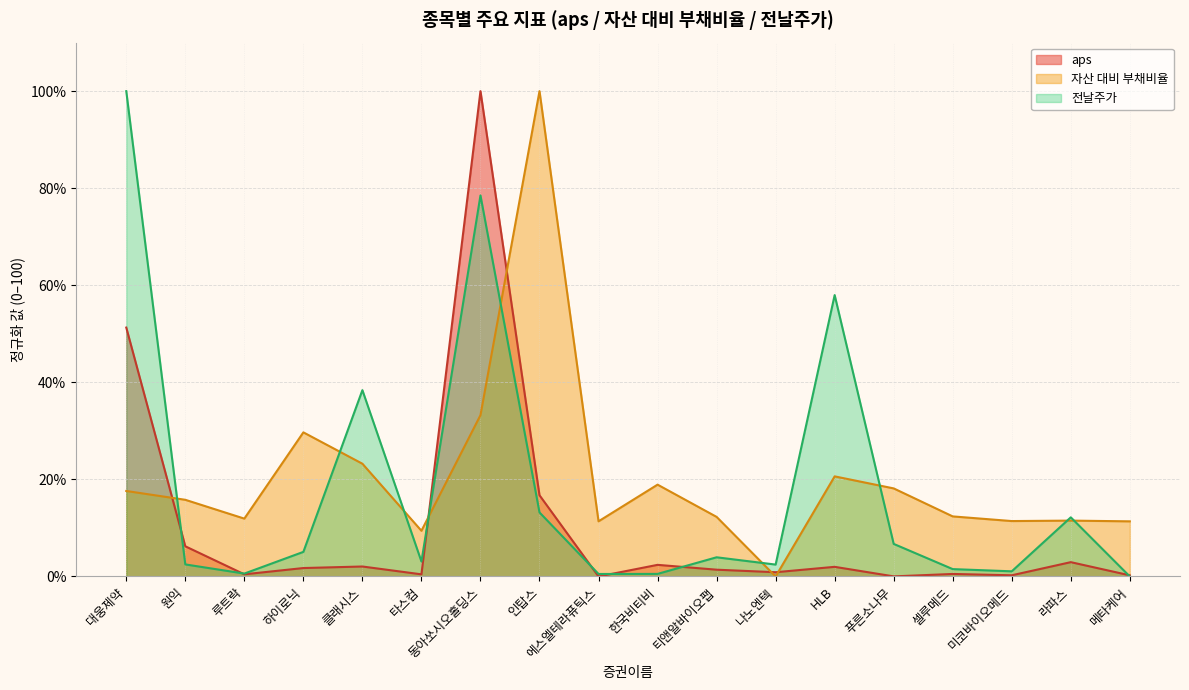

Reading right to left, list all the values displayed in this chart.

aps: 0.2	3.0	0.2	0.5	0.0	2.0	0.9	1.4	2.4	0.0	16.7	100.0	0.4	2.1	1.7	0.4	6.2	51.3
자산 대비 부채비율: 11.4	11.5	11.4	12.4	18.1	20.6	0.0	12.3	18.9	11.4	100.0	33.2	9.4	23.2	29.7	11.9	15.8	17.6
전날주가: 0.0	12.2	1.1	1.5	6.7	58.0	2.4	4.0	0.5	0.5	13.2	78.5	3.1	38.4	5.1	0.6	2.5	100.0